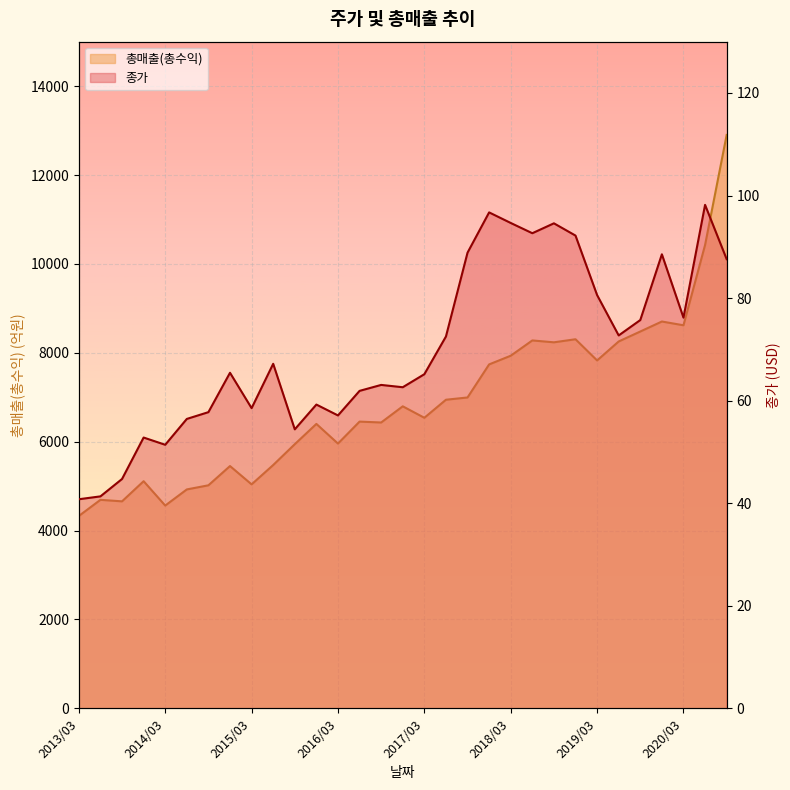

At which category does 총매출(총수익) reach its first local valley?

2013/09